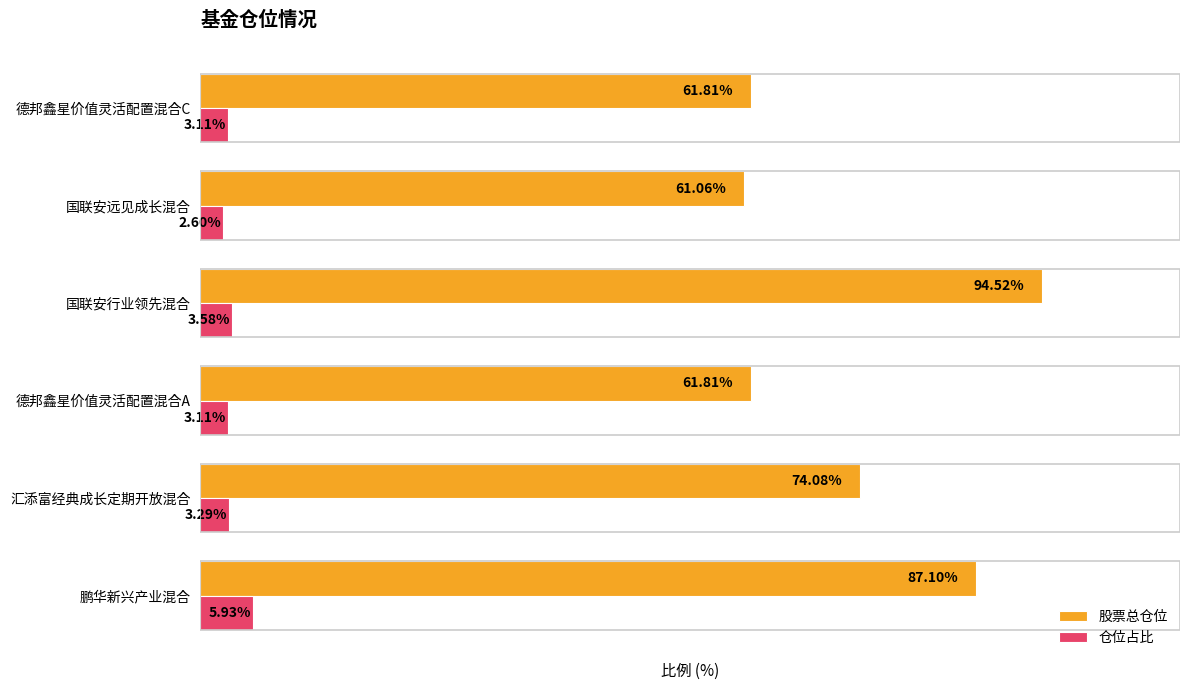

Which category has the highest value across all series?

国联安行业领先混合